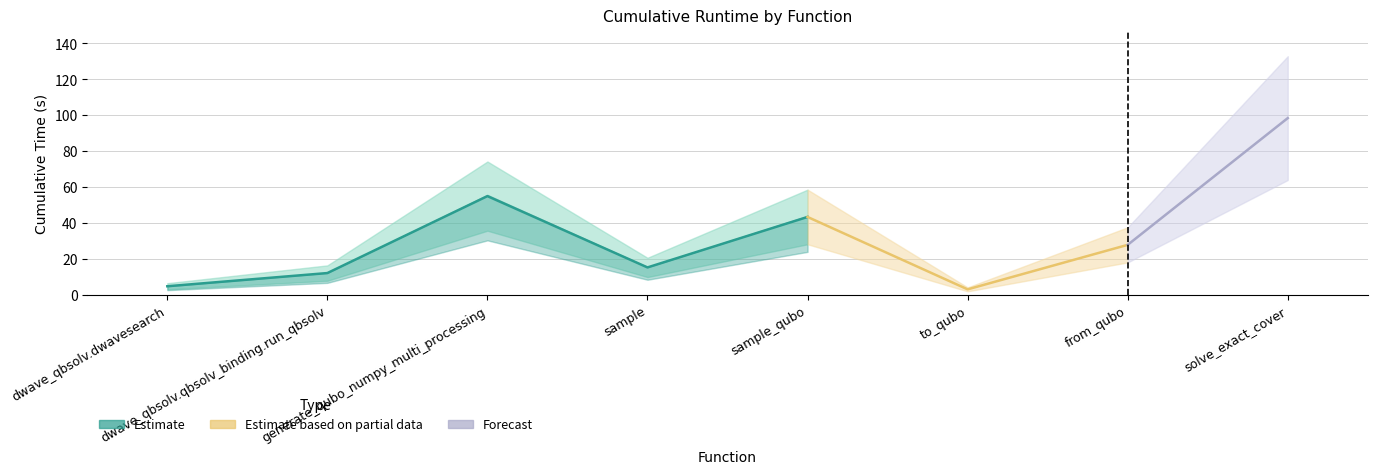

Between sample and from_qubo, which is larger?

from_qubo